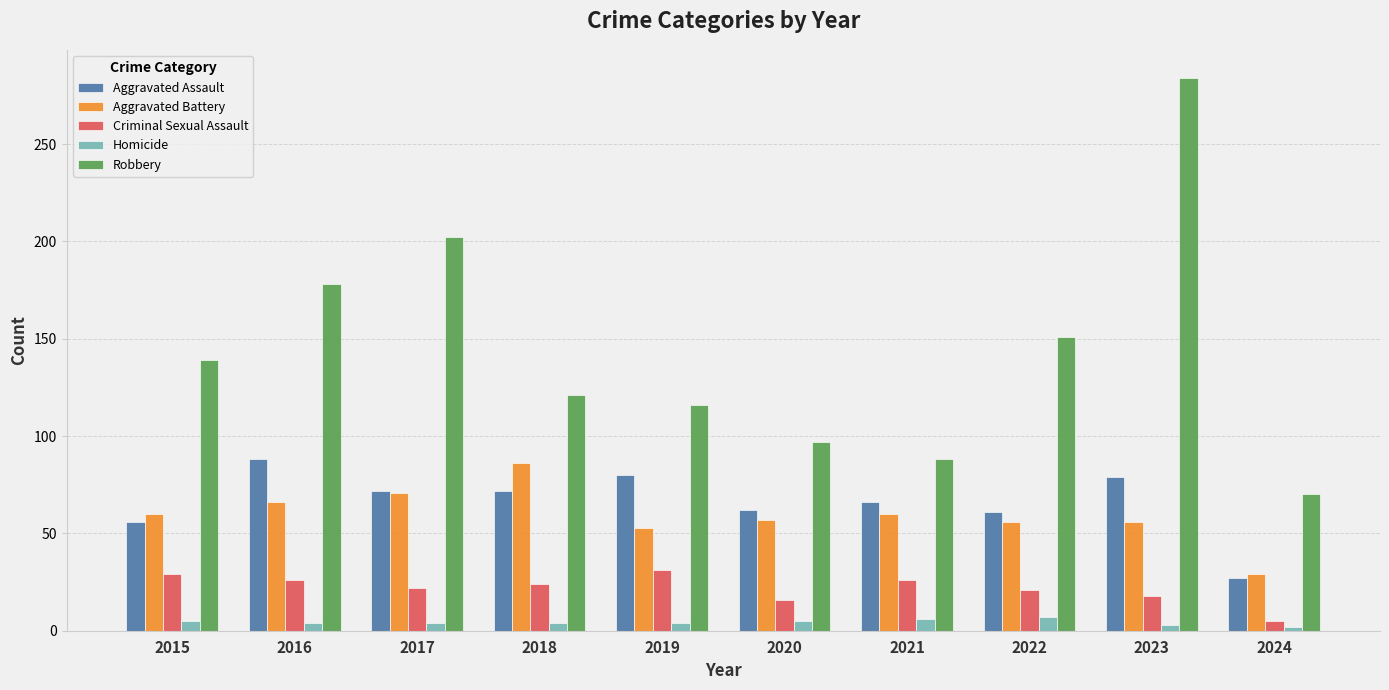

Does the chart contain stacked bars?

No